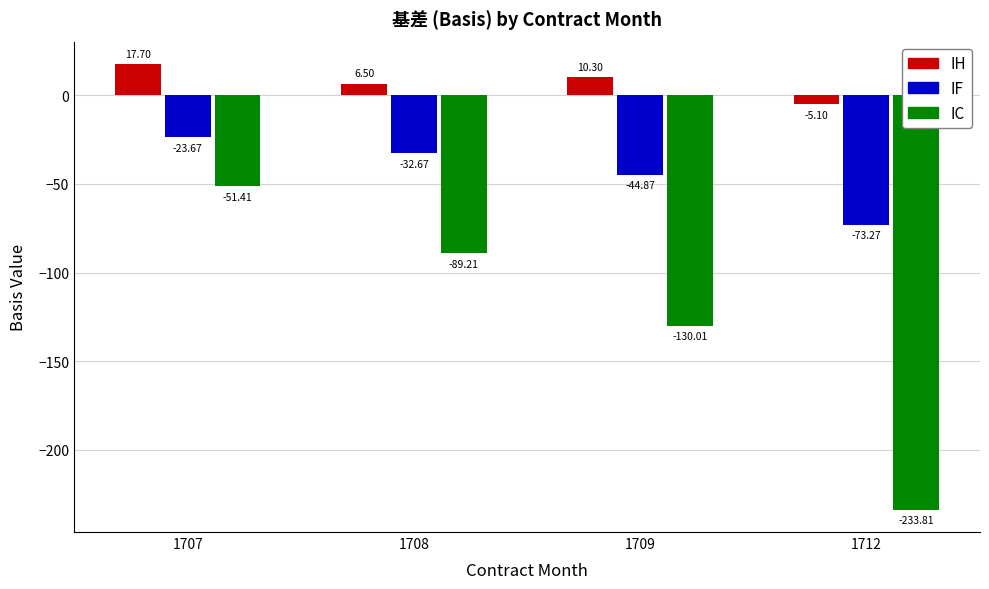

At which label is IF closest to -48?

1709